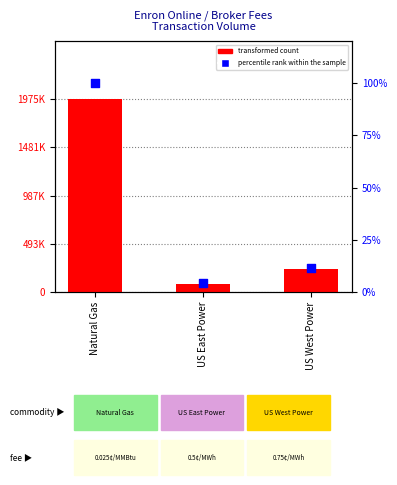

Which series reaches the minimum Y coordinate?

percentile rank within the sample